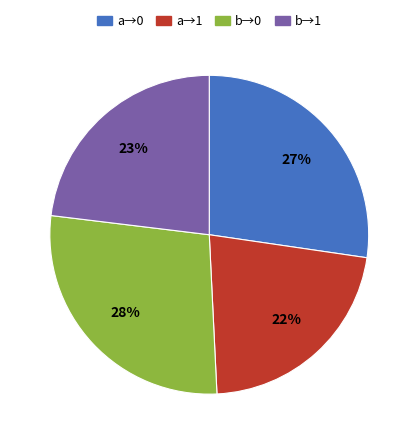

Which category has the smallest portion of the pie?

a→1